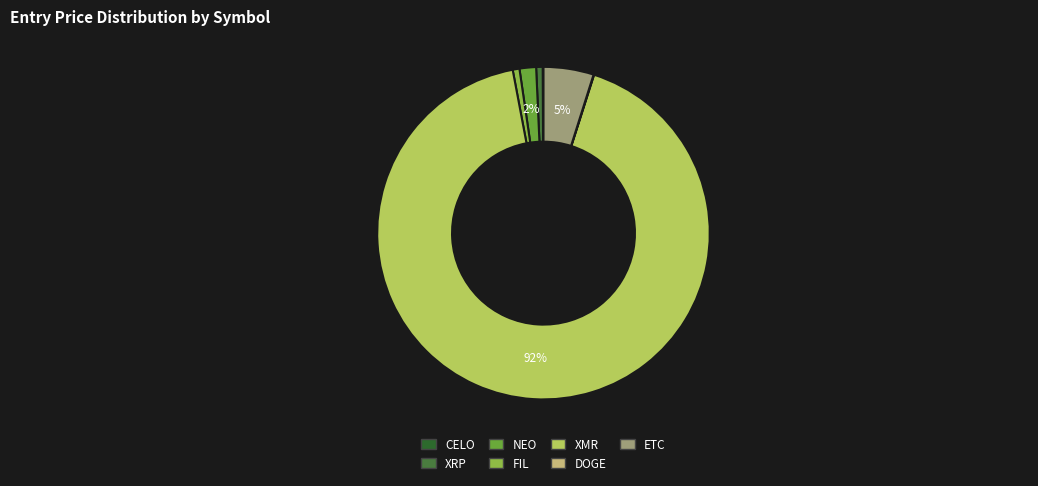

To the nearest percent, what percentage of the pie is FIL?

1%